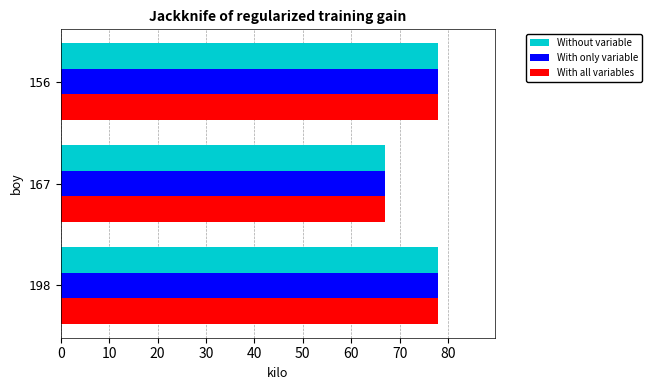

Is it true that Without variable equals 41 at 156?

False